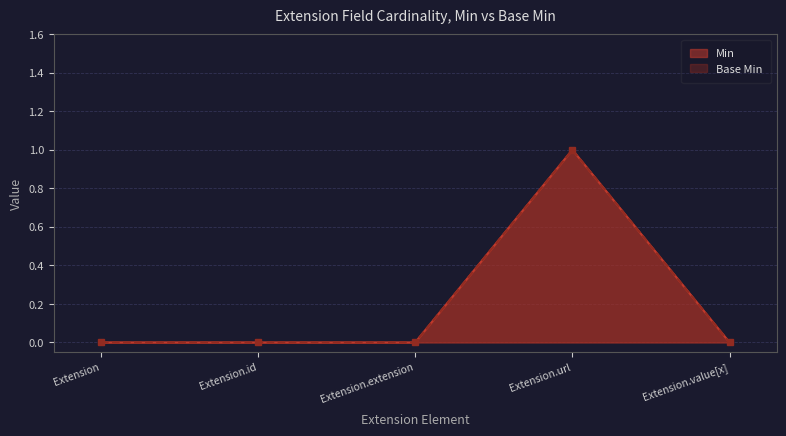

What position from the right is Extension.id?

4